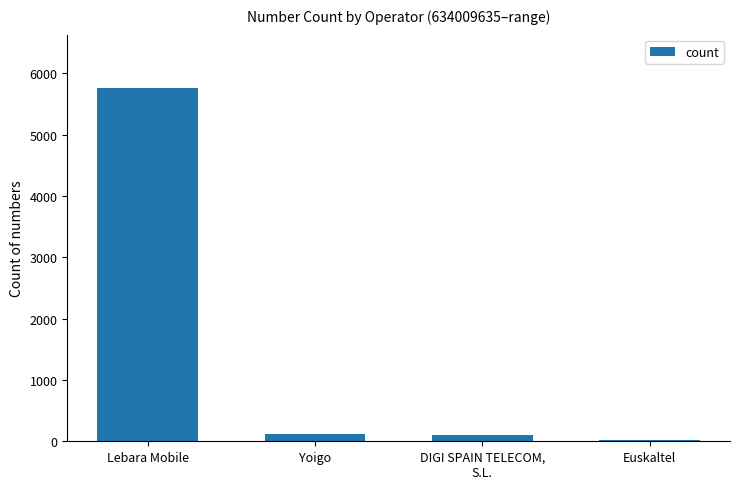

What is the difference between the maximum and minimum values?

5745